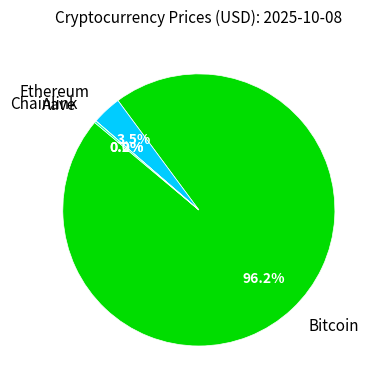

What percentage is NOT represented by Ethereum?

96.5%